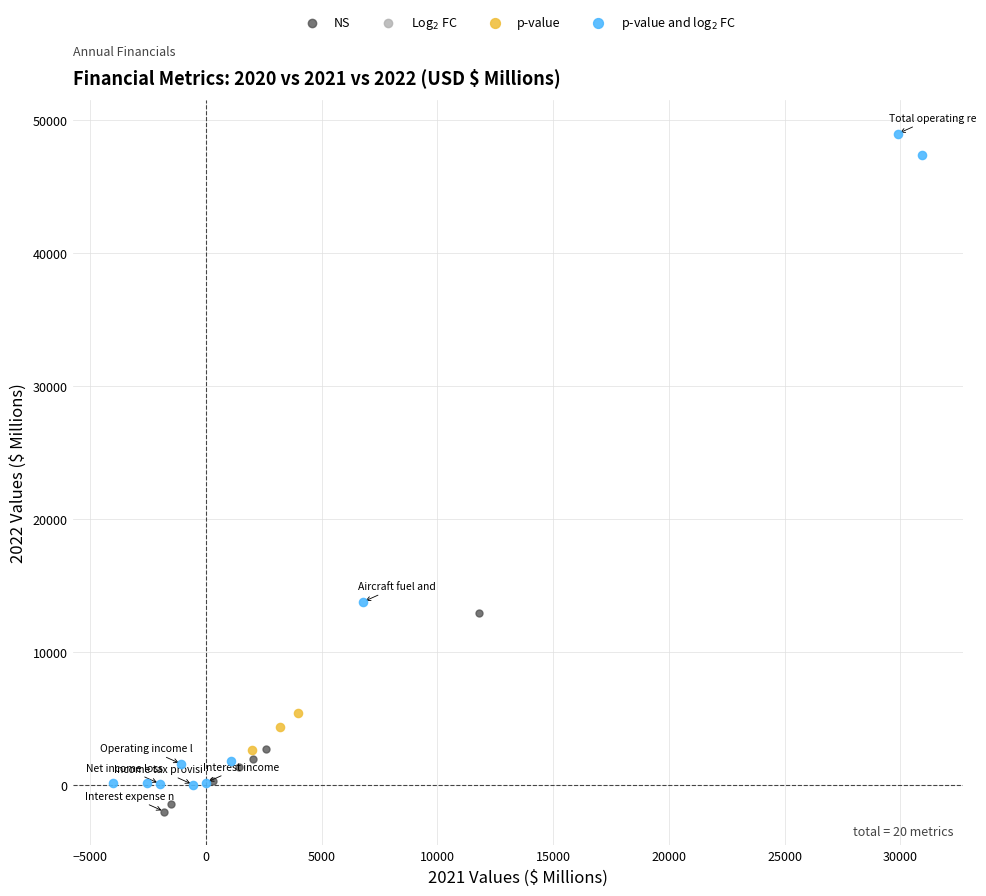

Which series contains the highest Y value?

p-value and log$_2$ FC